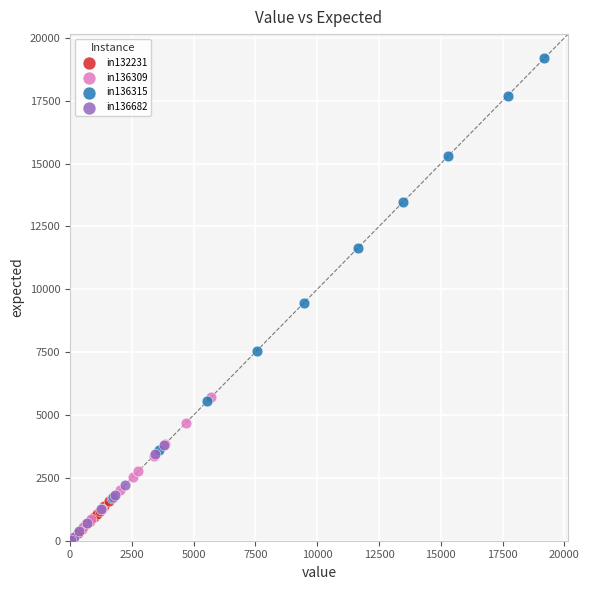

Which series reaches the maximum Y coordinate?

in136315